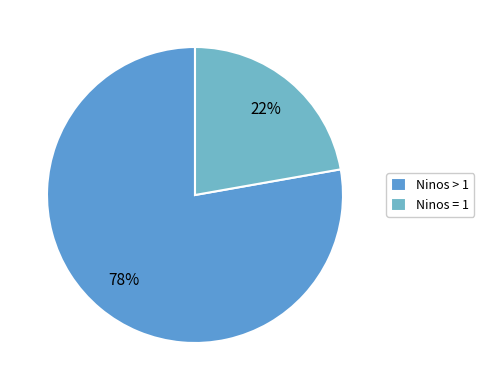

Is there a majority slice in this chart?

Yes